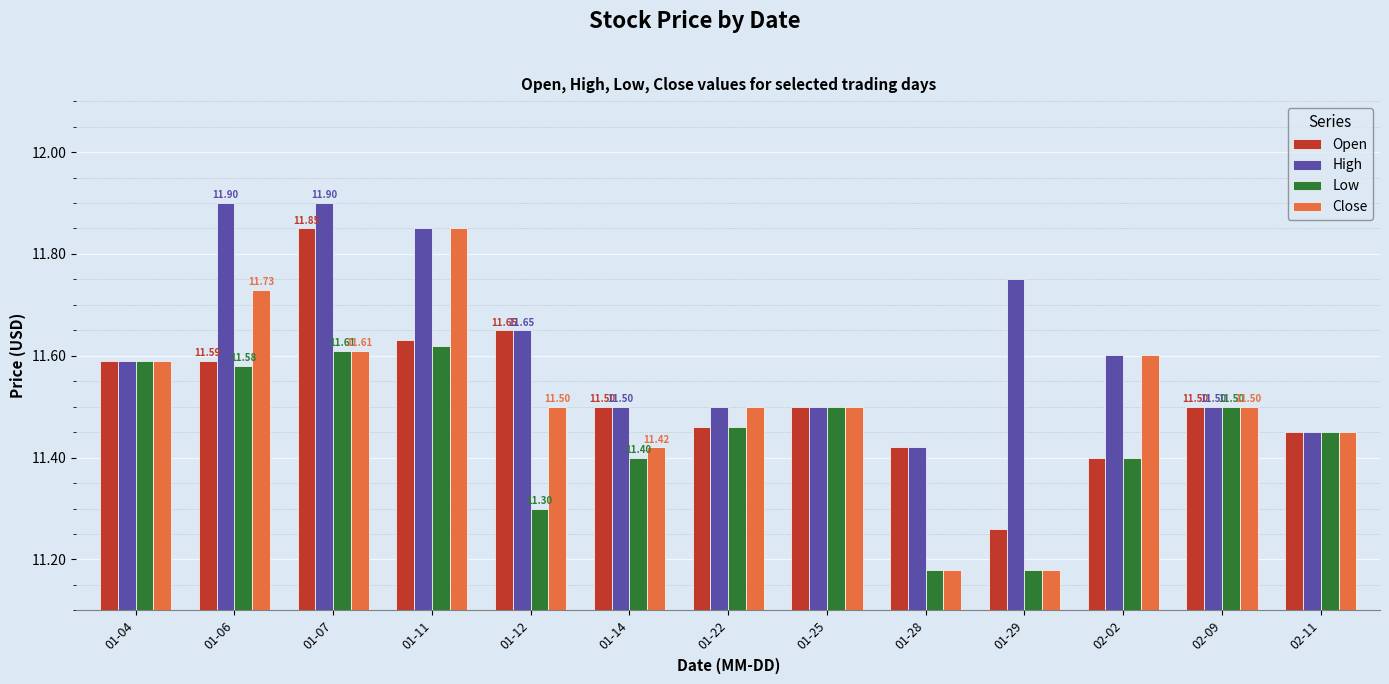

What position from the right is 02-11?

1